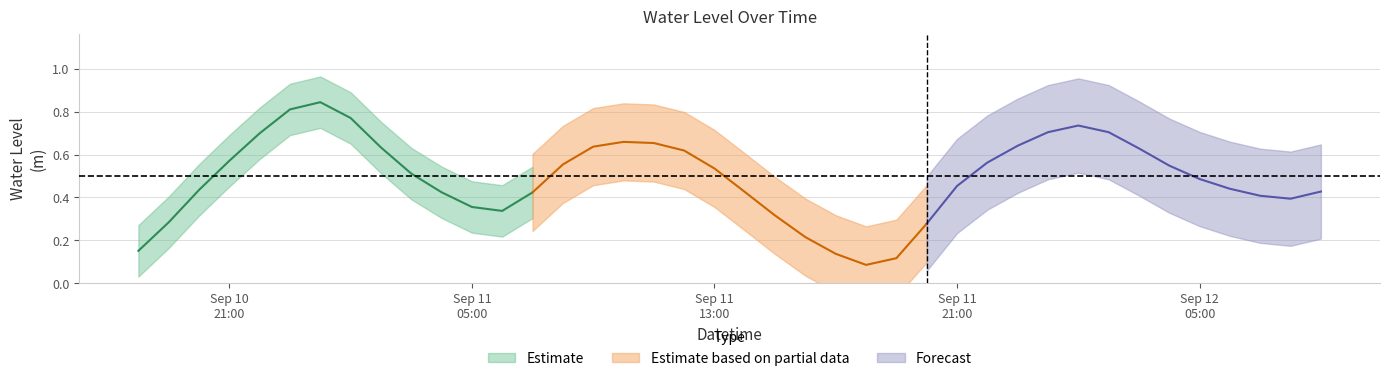

At which label is the value closest to 0?

2024-09-11 18:00:00